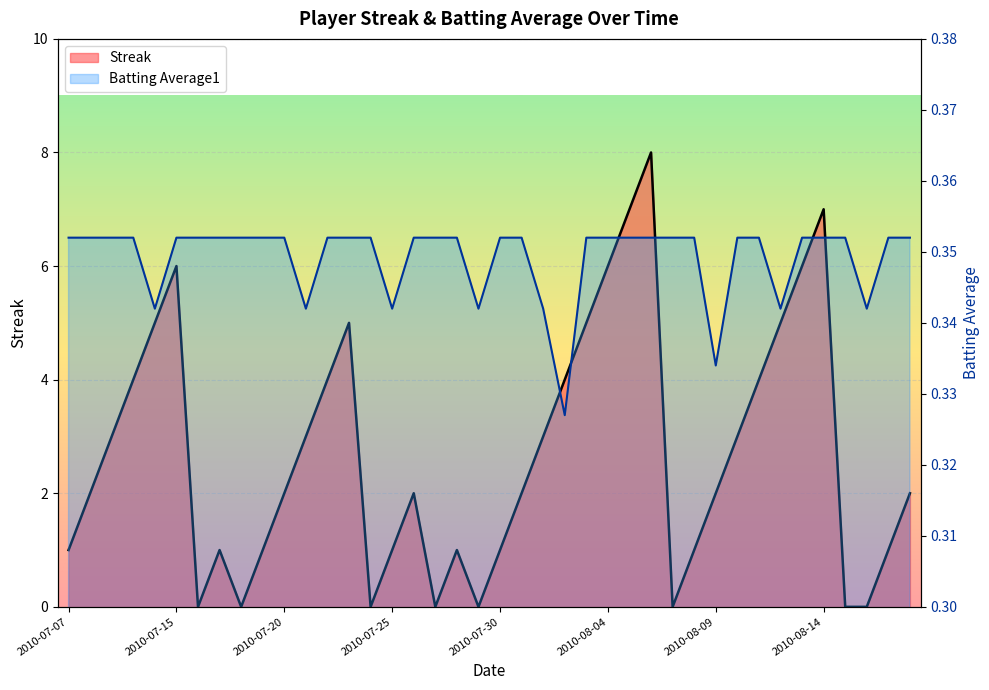

How many series are shown in this chart?

2